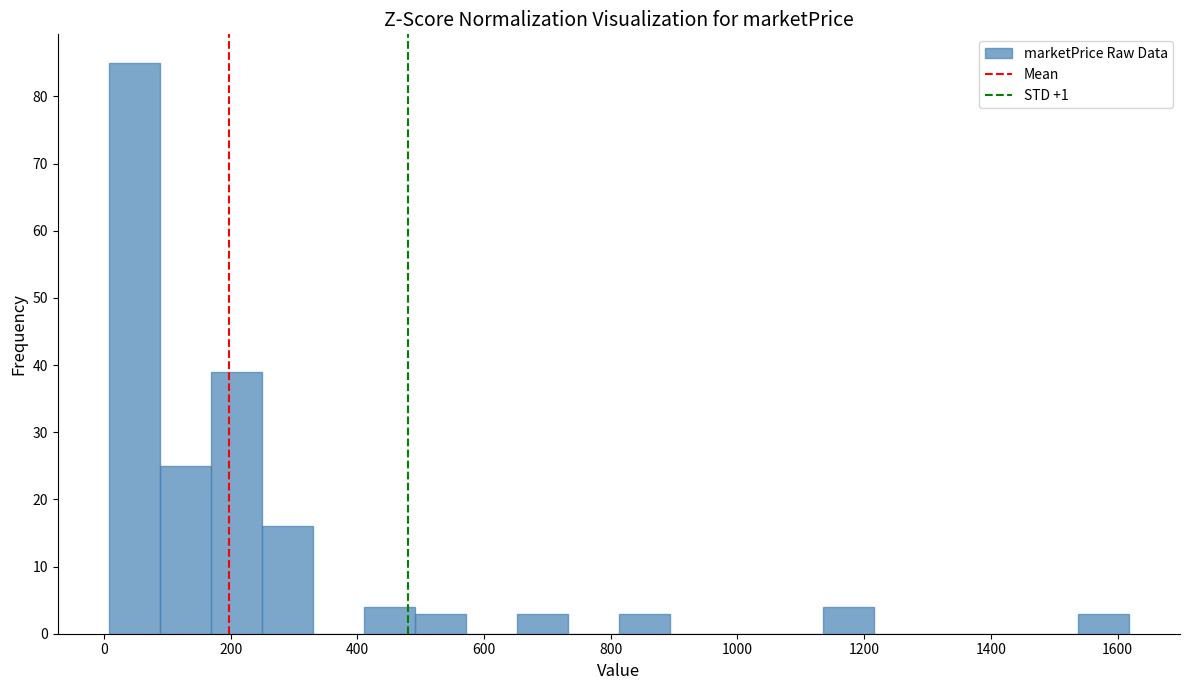

Reading left to right, list every bar in this chart as the range it spans on the x-axis followed by its height. Neither the bar edges nor the heights are printed on the chart, so give them approximately, as read against the axes.

0 to 80: 85
80 to 160: 25
160 to 240: 39
240 to 320: 16
320 to 420: 0
420 to 500: 4
500 to 580: 3
580 to 660: 0
660 to 740: 3
740 to 820: 0
820 to 900: 3
900 to 980: 0
980 to 1060: 0
1060 to 1140: 0
1140 to 1220: 4
1220 to 1300: 0
1300 to 1380: 0
1380 to 1460: 0
1460 to 1540: 0
1540 to 1620: 3